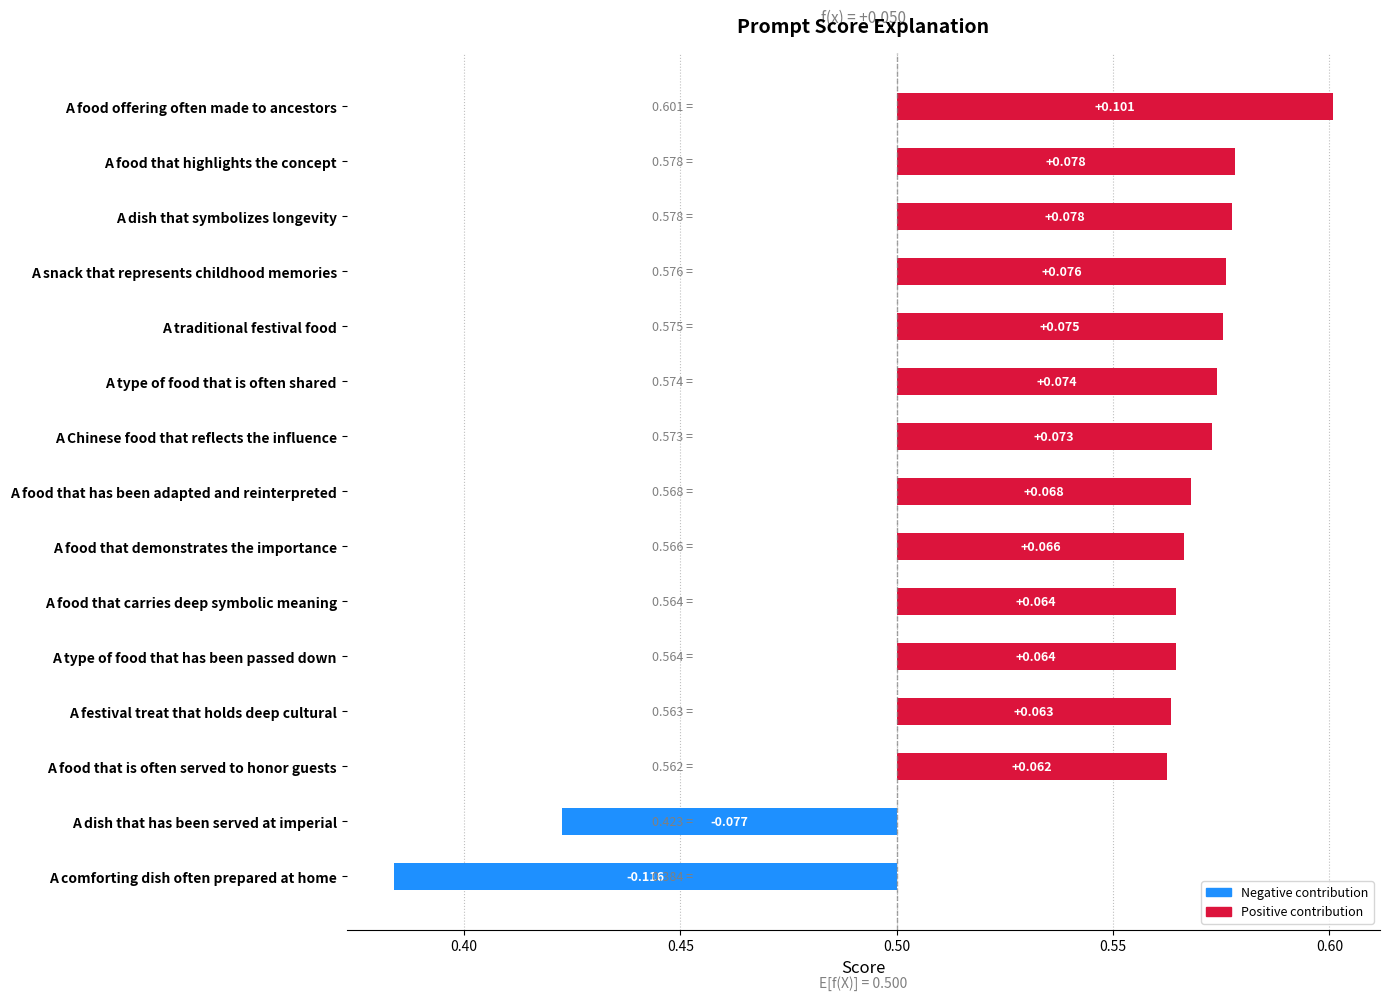

What is the smallest value displayed?

-0.1